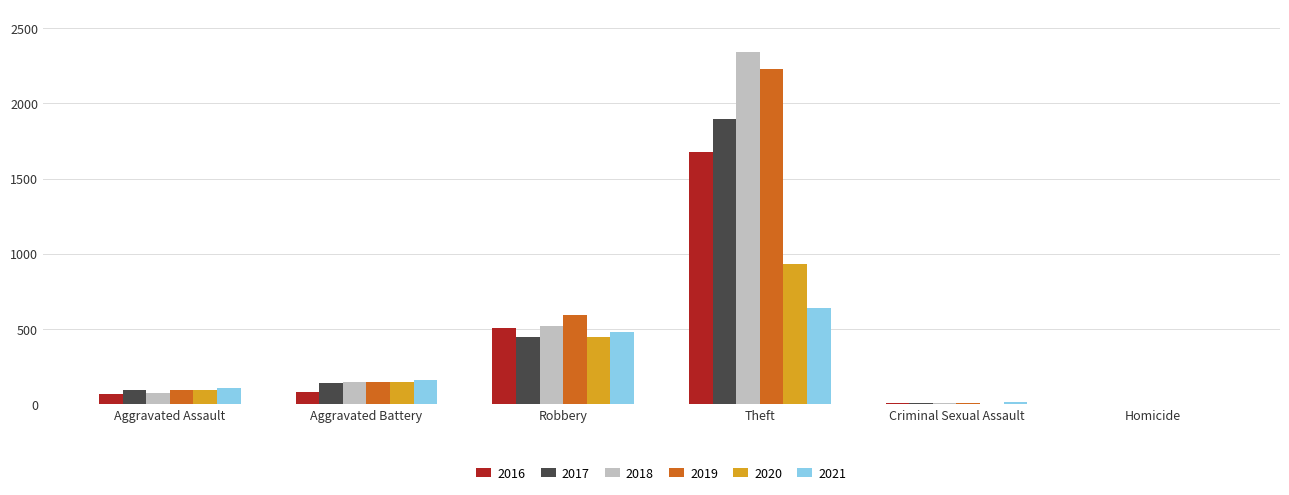

What is the total value across all series at Robbery?

3001